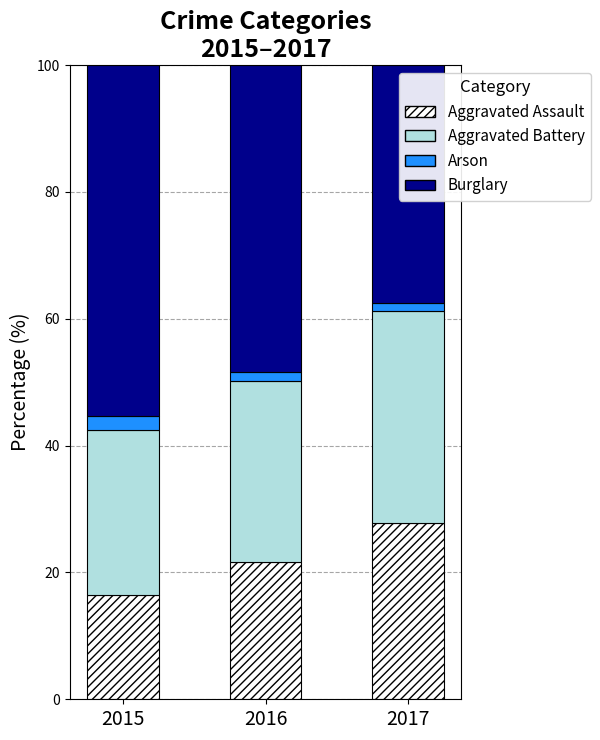

True or false: Aggravated Assault has a value of 32.5 at 2016.

False